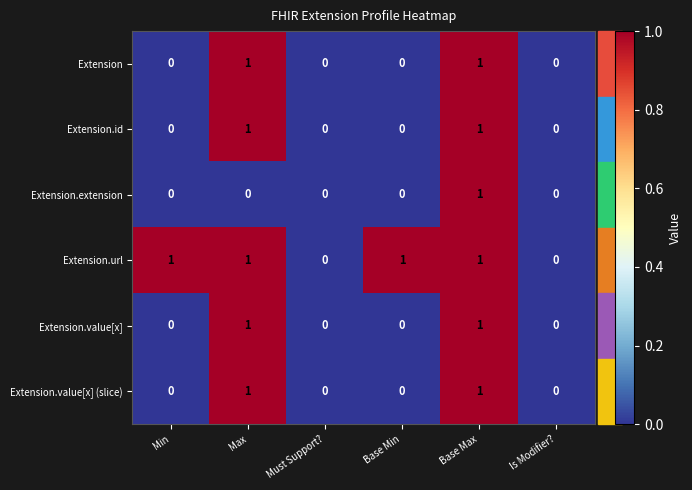

The Extension.extension series shows 0 at Max. True or false?

True